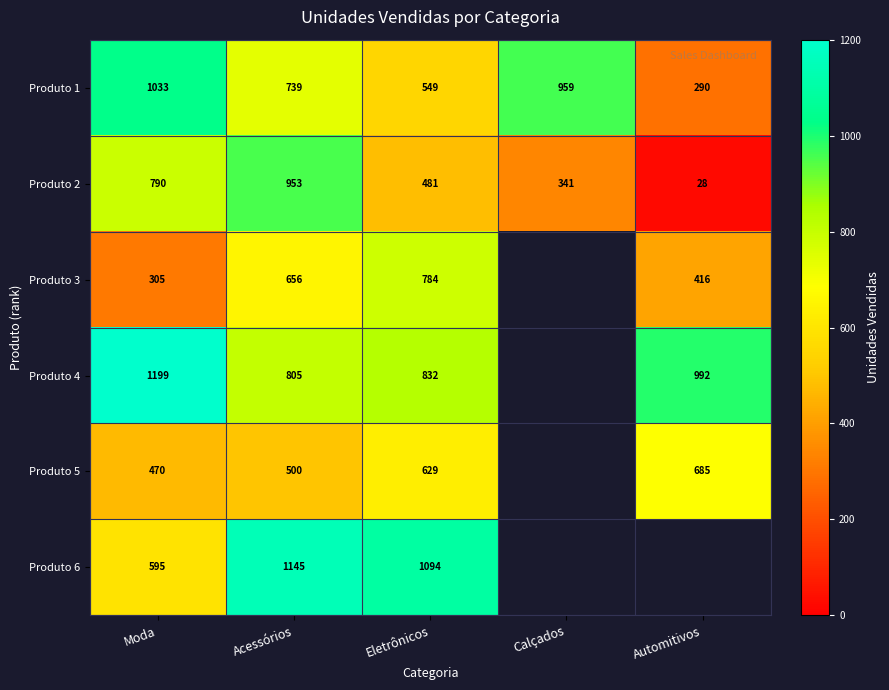

Is the value of Produto 4 at Moda greater than the value of Produto 3 at Acessórios?

Yes